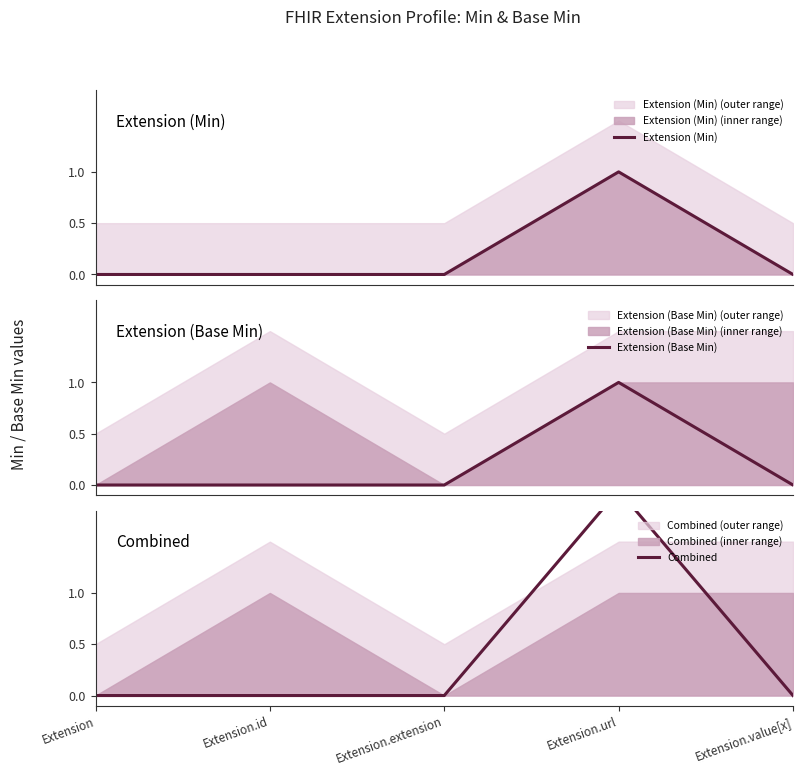

How many lines are shown in the chart?

3